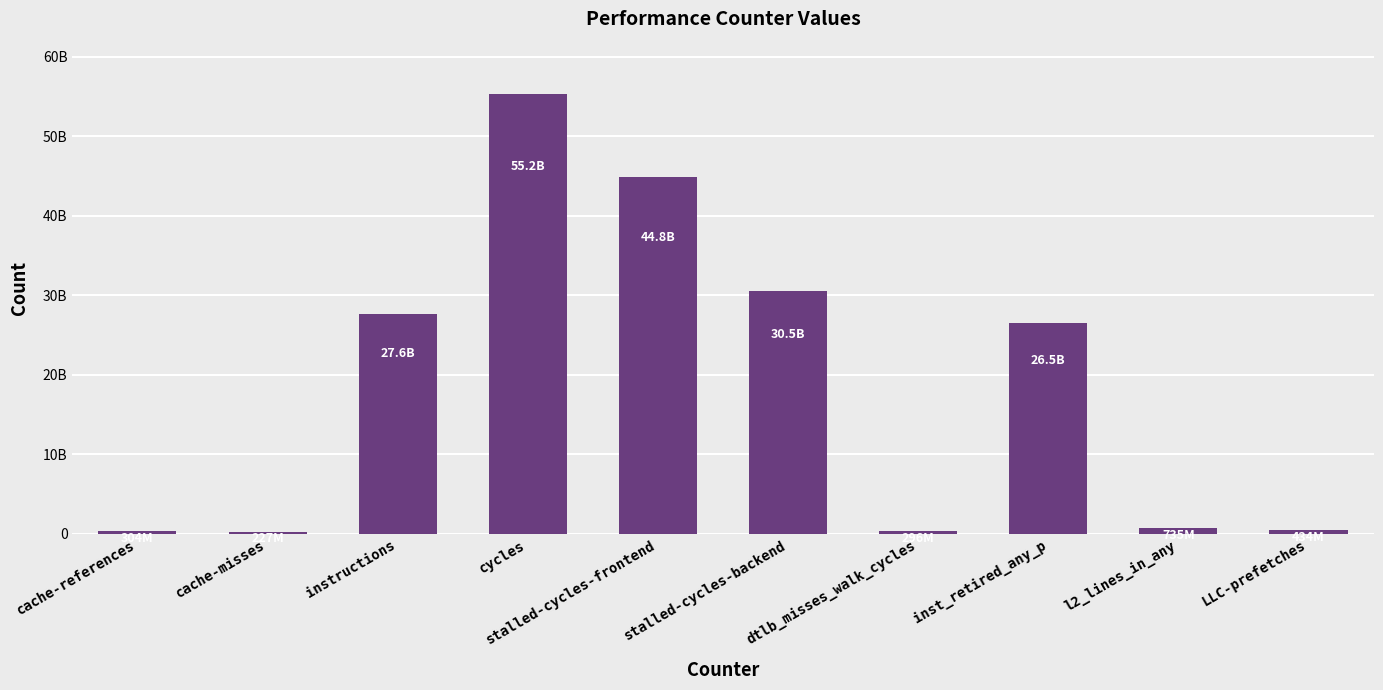

Does the chart contain stacked bars?

No